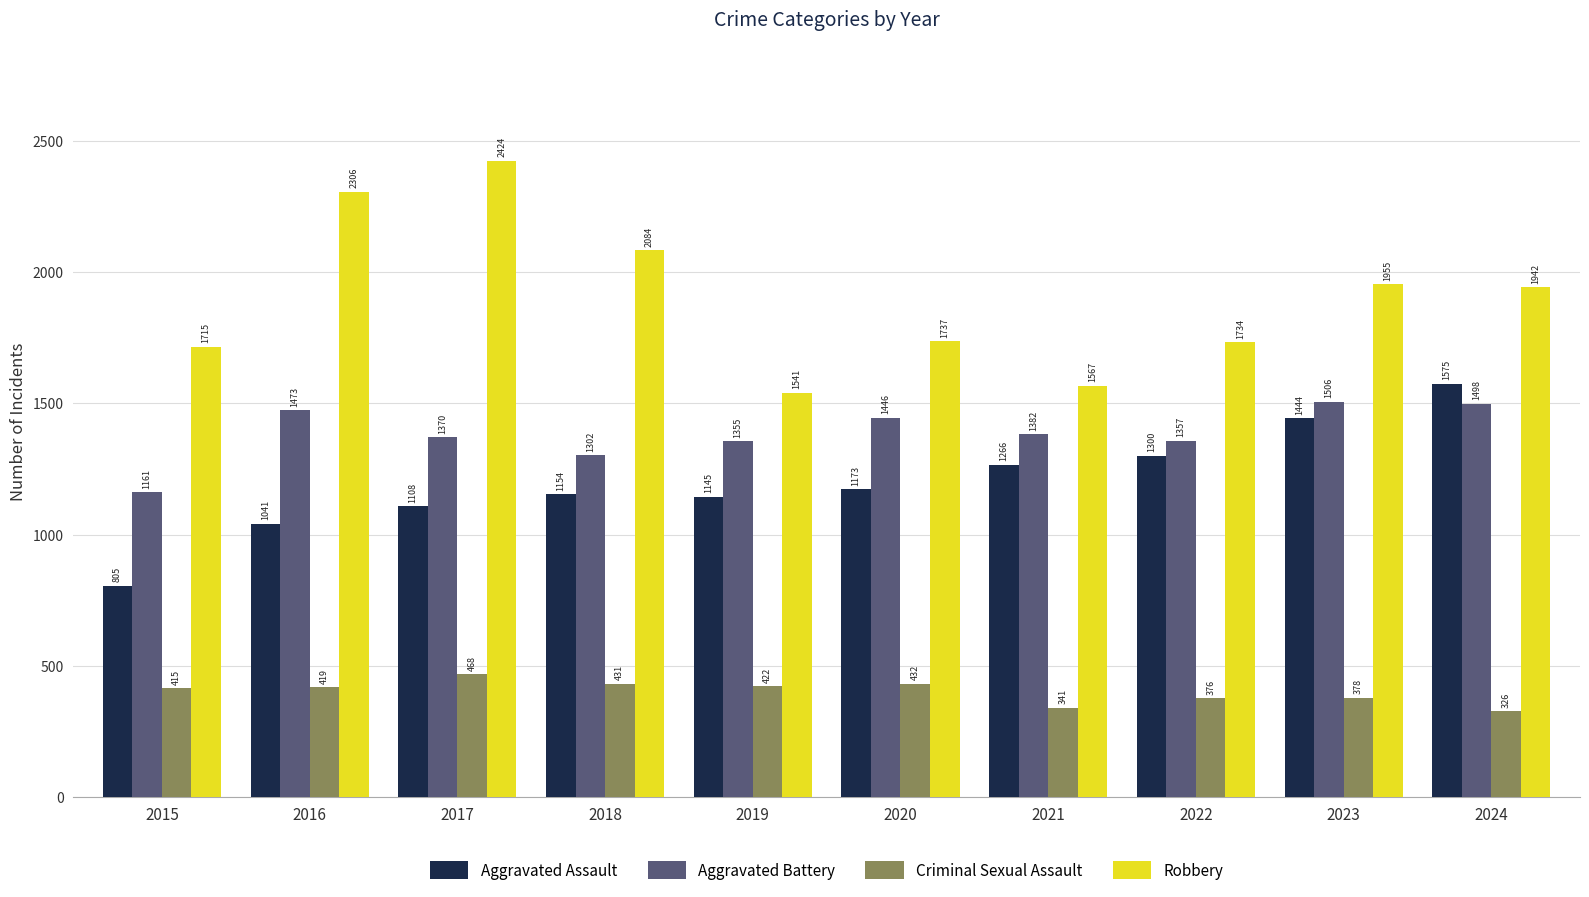

Is the value of Aggravated Assault at 2018 greater than the value of Aggravated Battery at 2017?

No